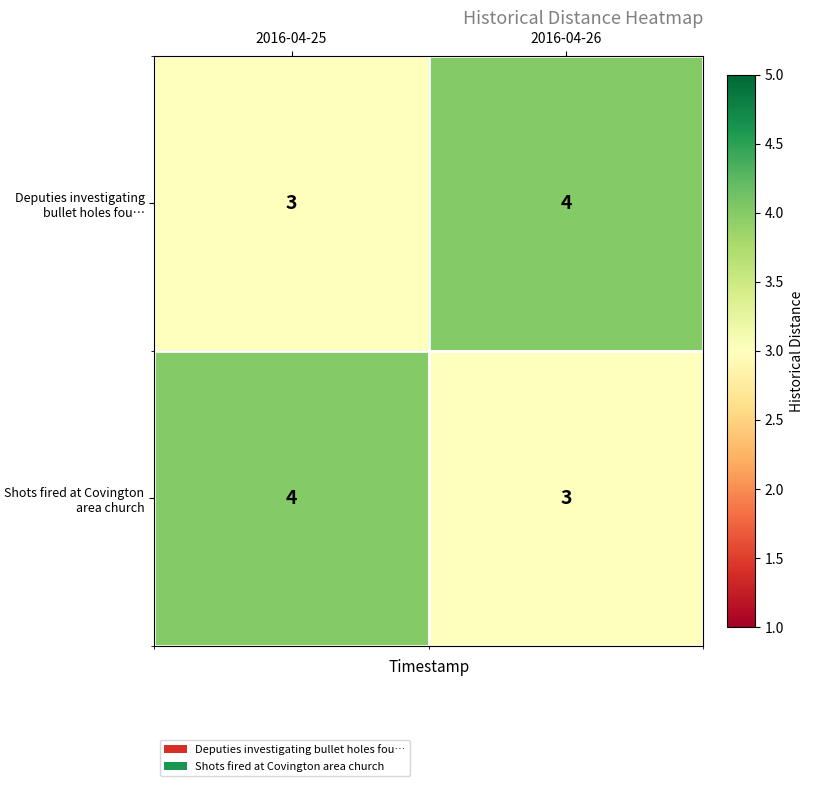

Reading left to right, list all the values displayed in this chart.

Deputies investigating bullet holes fou…: 2016-04-25=3	2016-04-26=4
Shots fired at Covington area church: 2016-04-25=4	2016-04-26=3